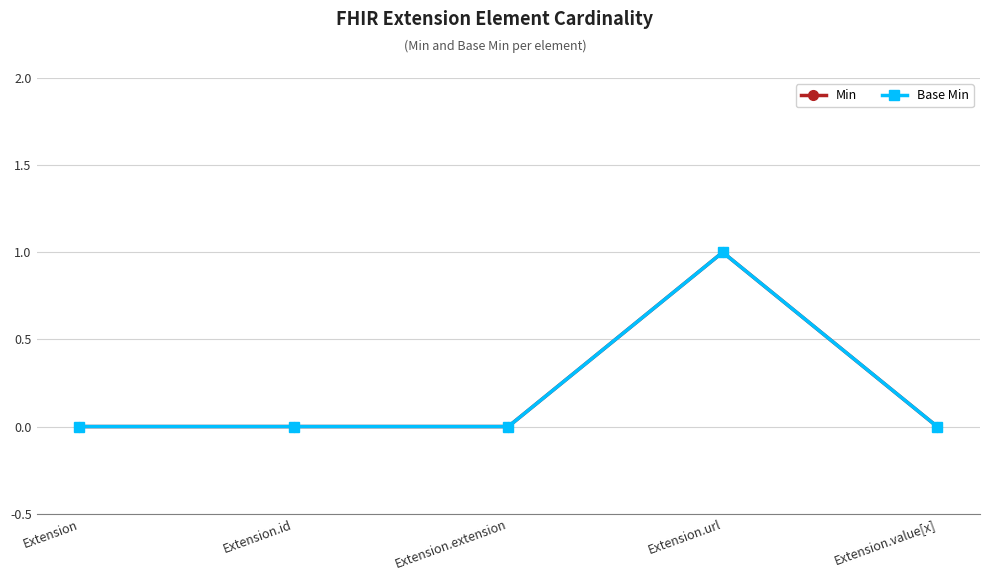

True or false: Min and Base Min cross at least once.

False